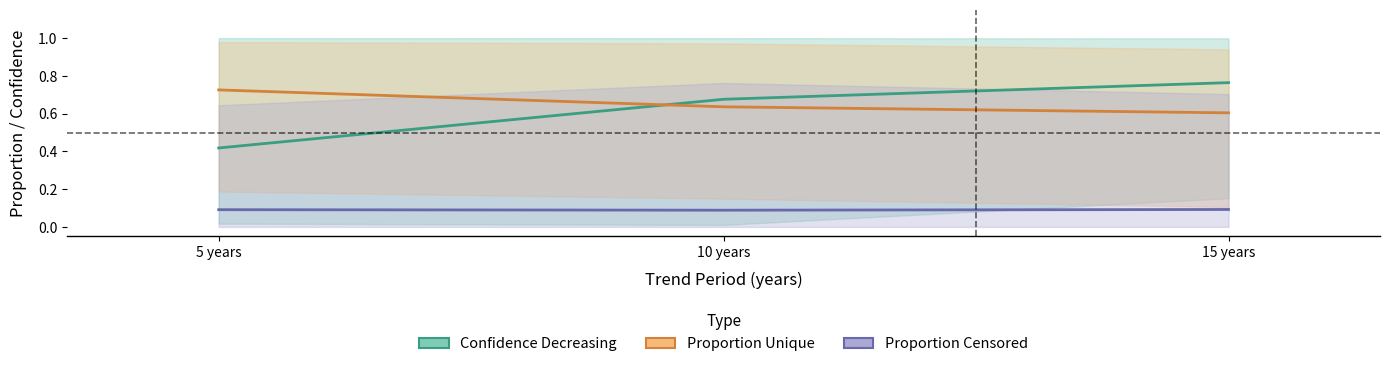

What position from the right is 10 years?

2